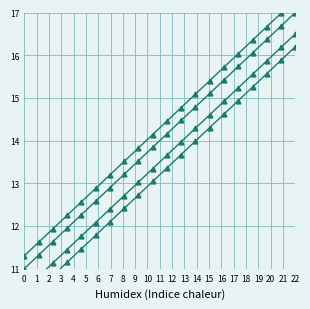

What are all the series names shown in the legend?

AlertID, EventID, AlertID (offset), EventID (offset)